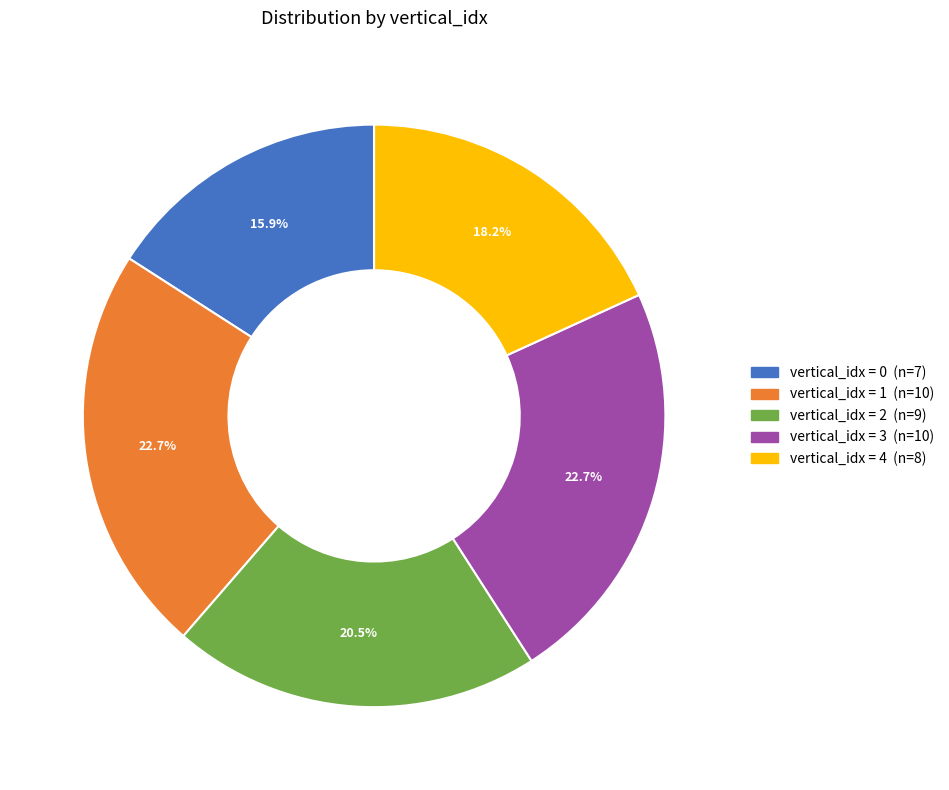

Does any single category account for the majority?

No